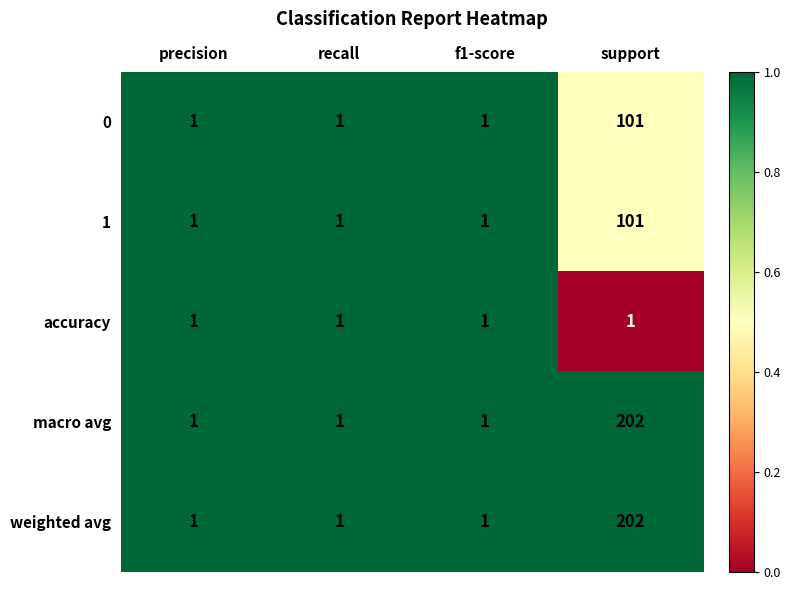

Reading left to right, list all the values displayed in this chart.

0: 1	1	1	101
1: 1	1	1	101
accuracy: 1	1	1	1
macro avg: 1	1	1	202
weighted avg: 1	1	1	202